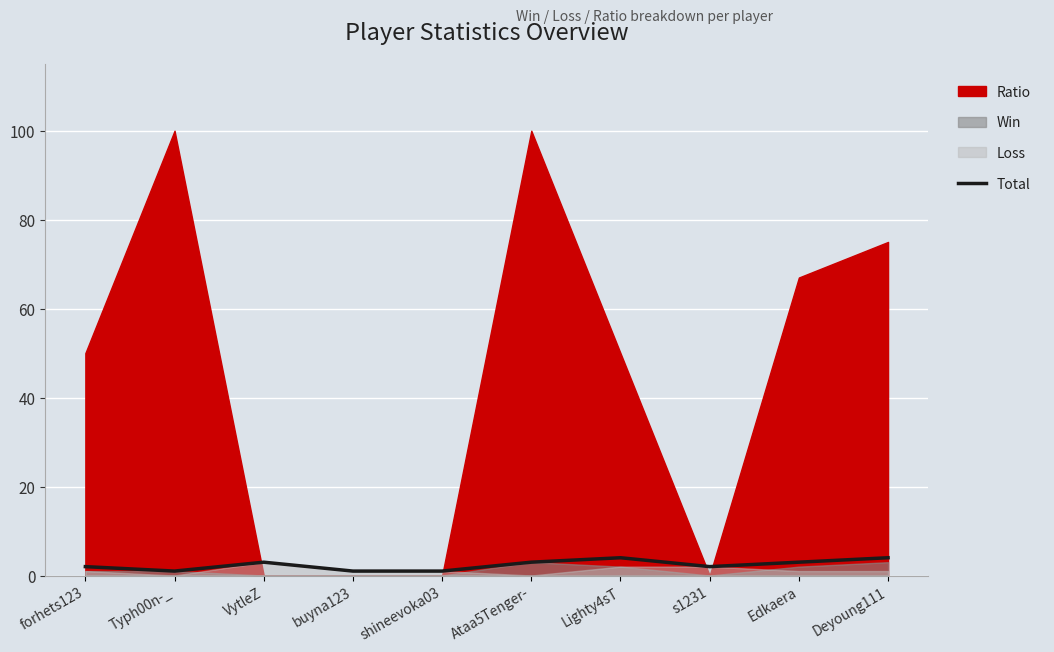

True or false: the data has more than 2 interior local peaks.

False